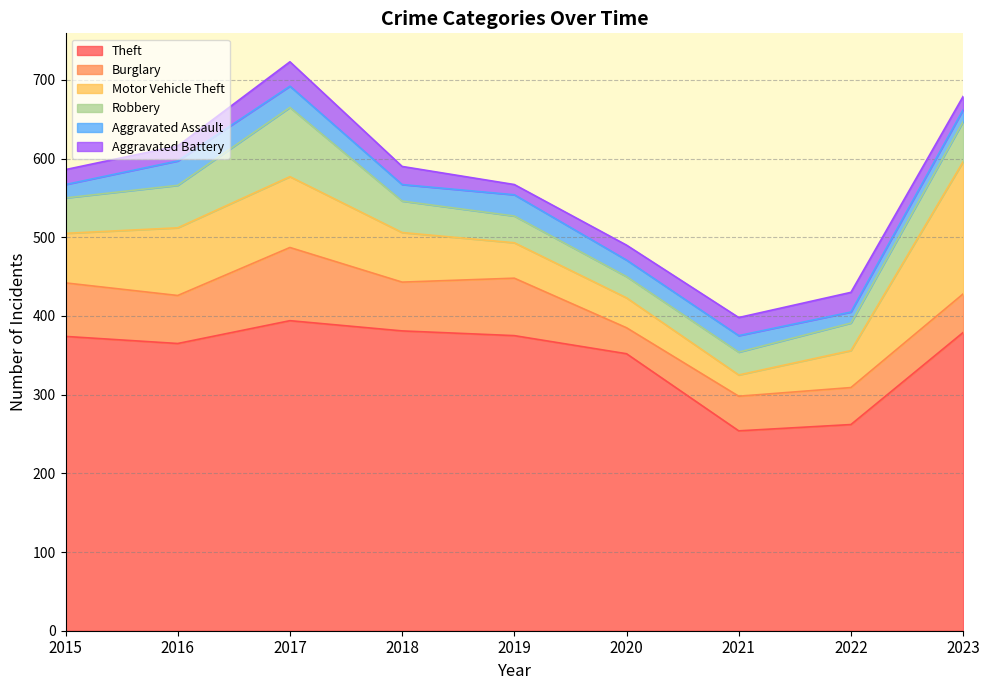

Does the chart display data point markers on the line(s)?

No